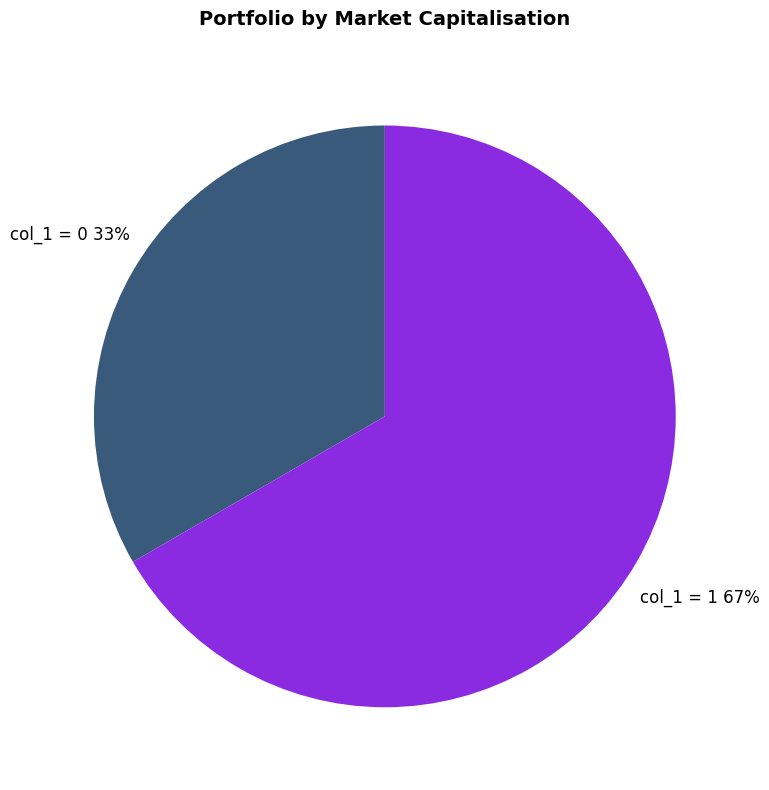

Which category has the smallest portion of the pie?

col_1 = 0